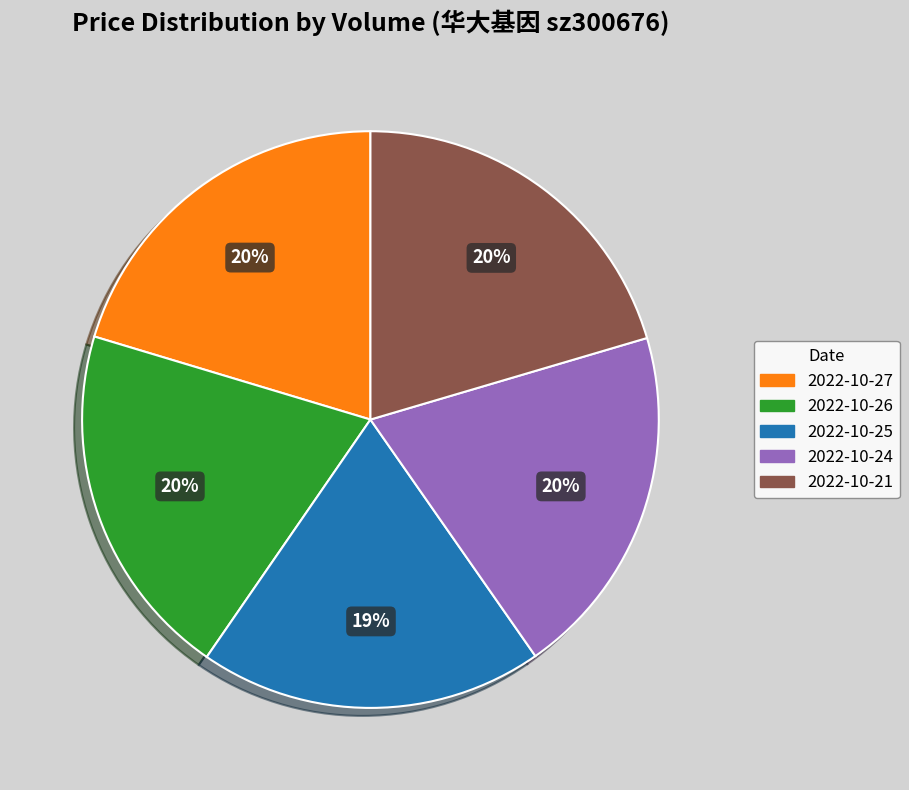

How many slices are in this pie chart?

5